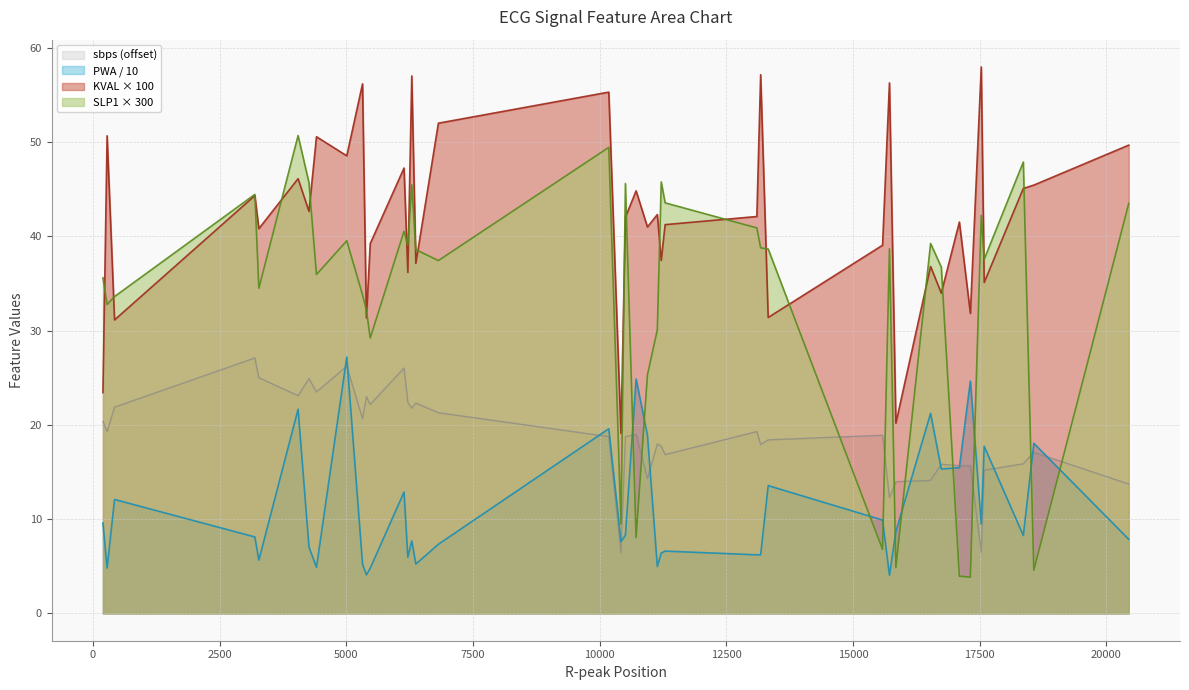

What is the value of the sbps point at the 25th from the left?

16.9